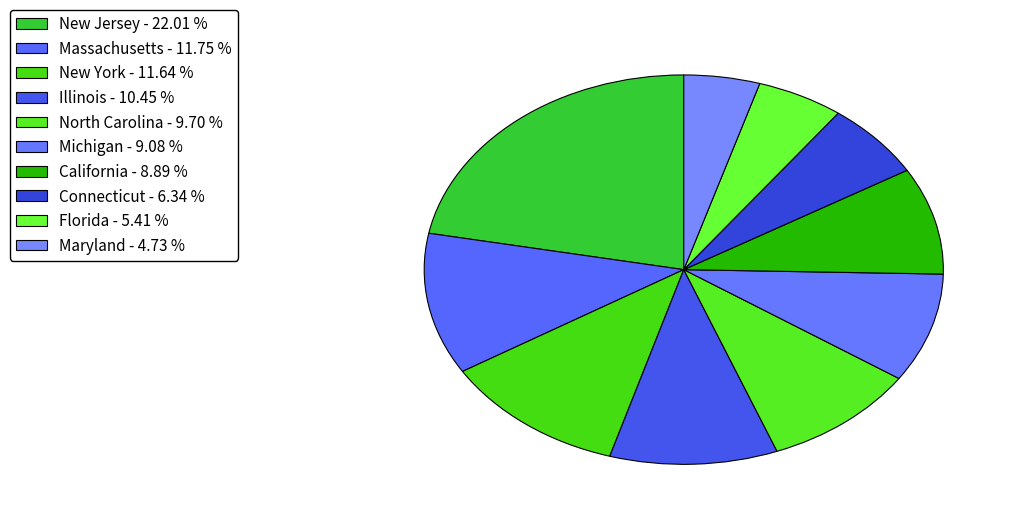

Count the number of slices in the pie.

10